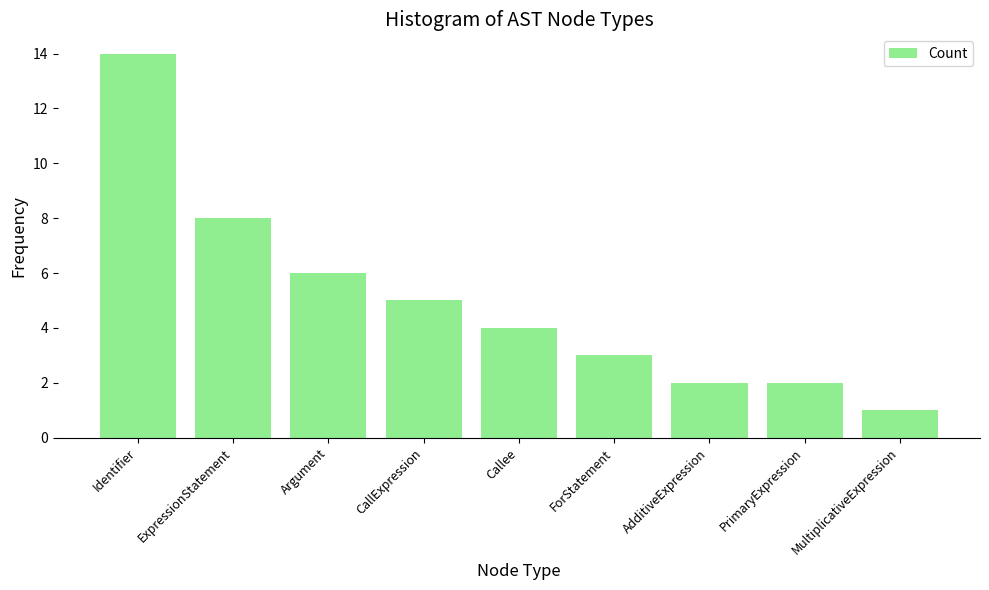

What position from the left is ForStatement?

6